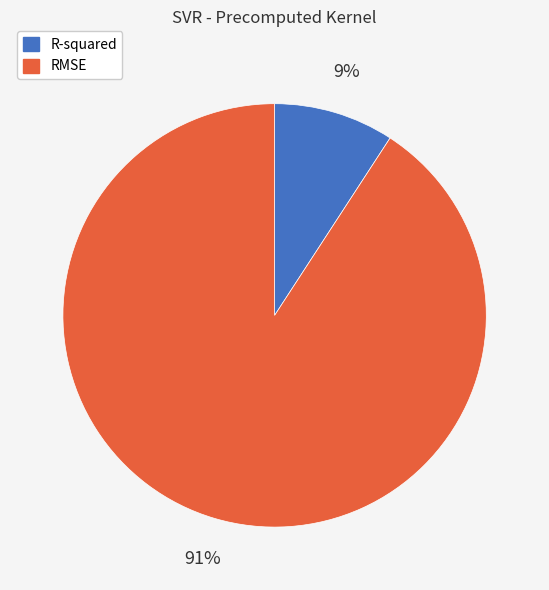

Between RMSE and R-squared, which is larger?

RMSE